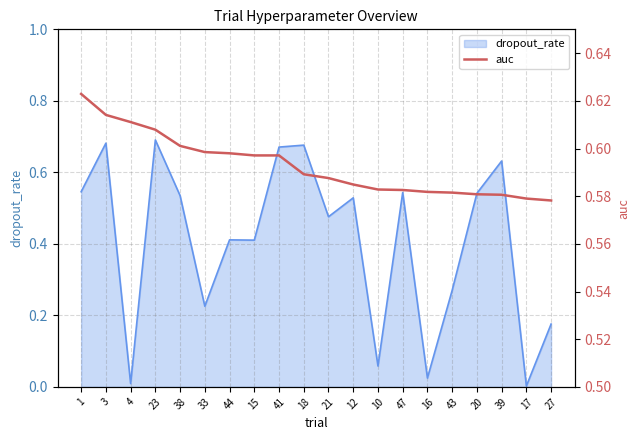

Does the chart display data point markers on the line(s)?

No